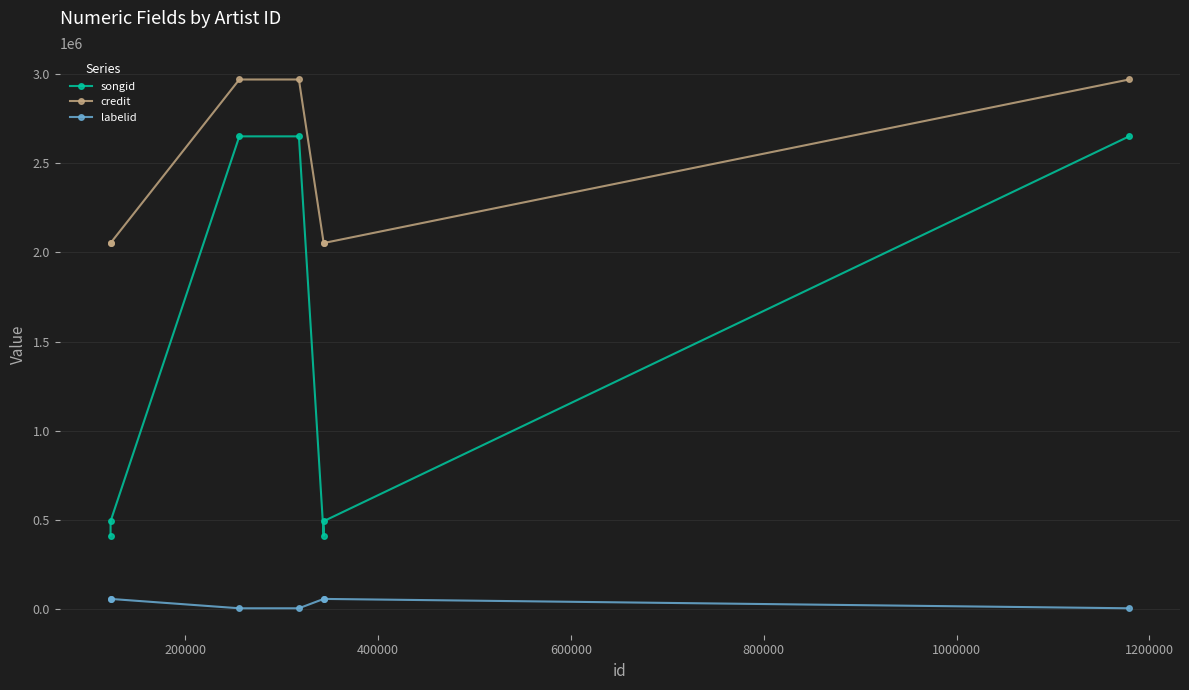

What is the spread (max minus min) of values at 600000?

2964287